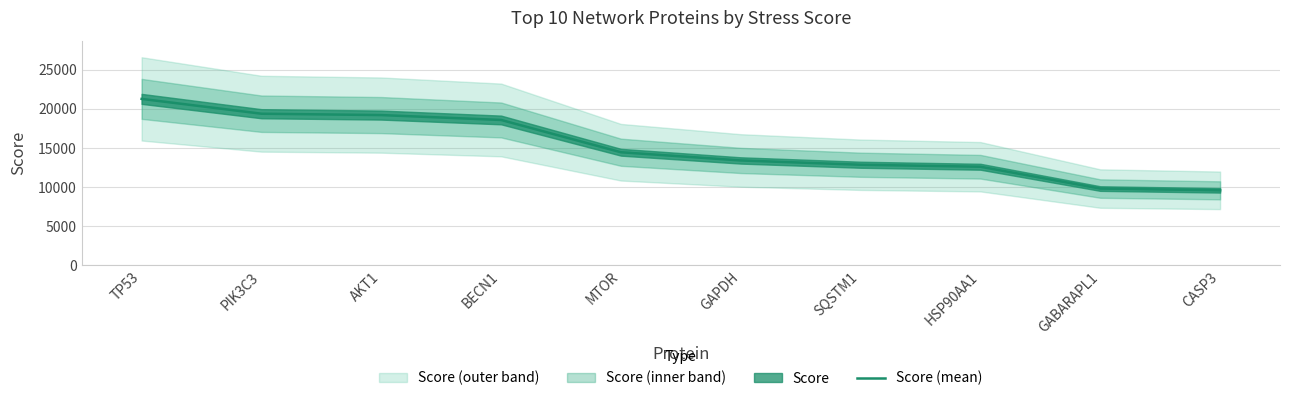

What is the label of the 10th point from the left?

CASP3